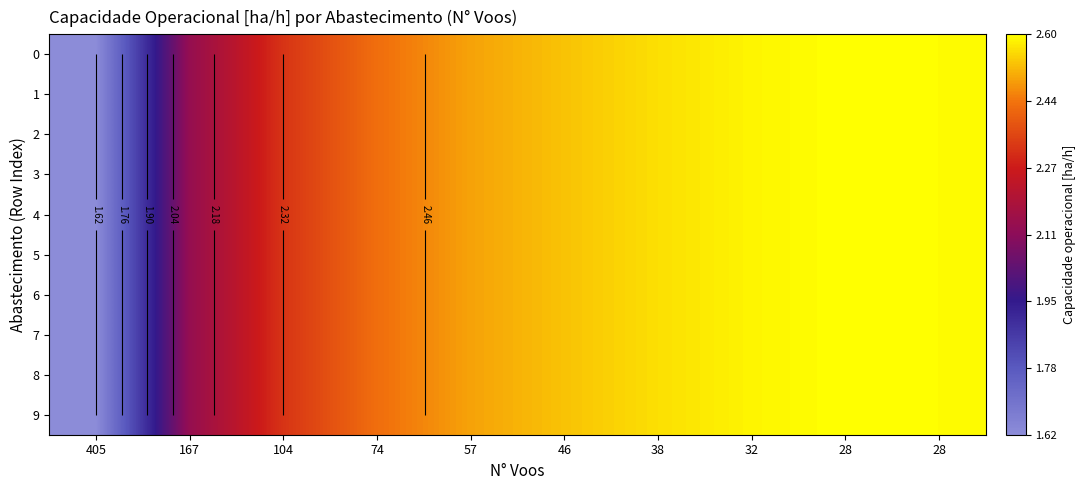

What is the total value across all series at 104?

23.2